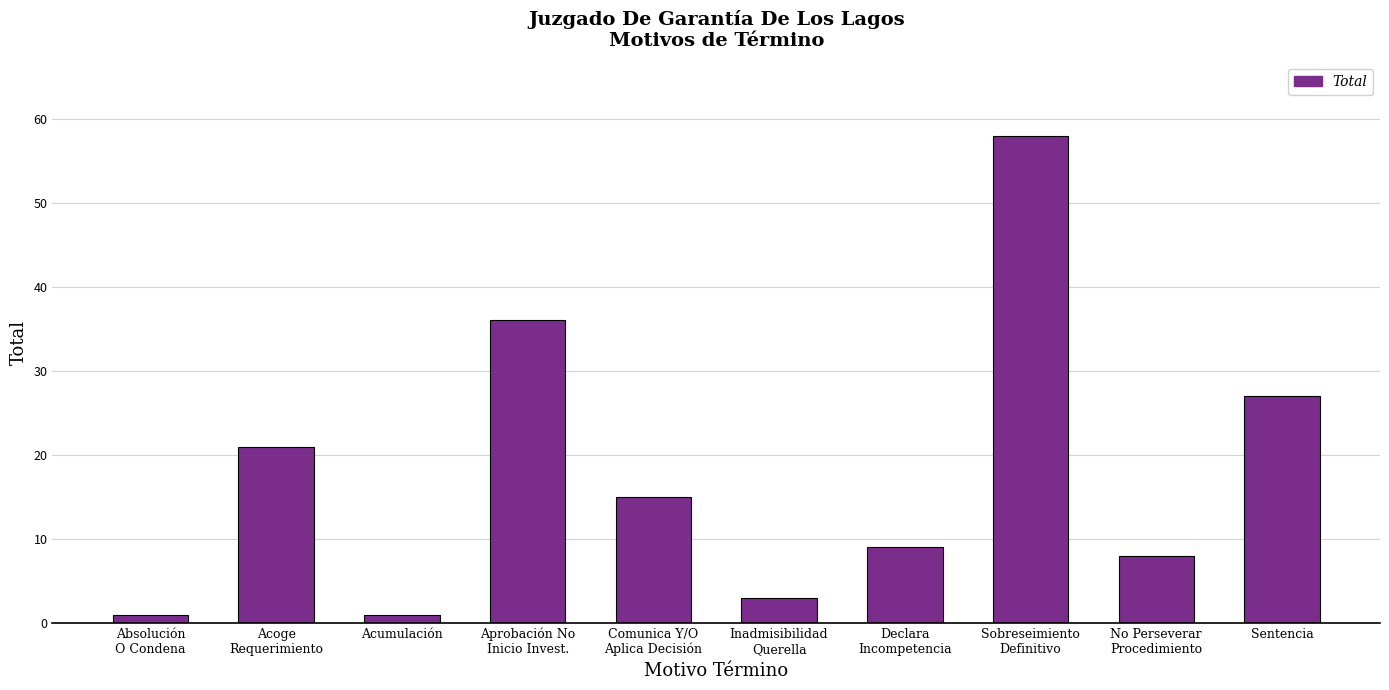

What position from the left is Declara
Incompetencia?

7